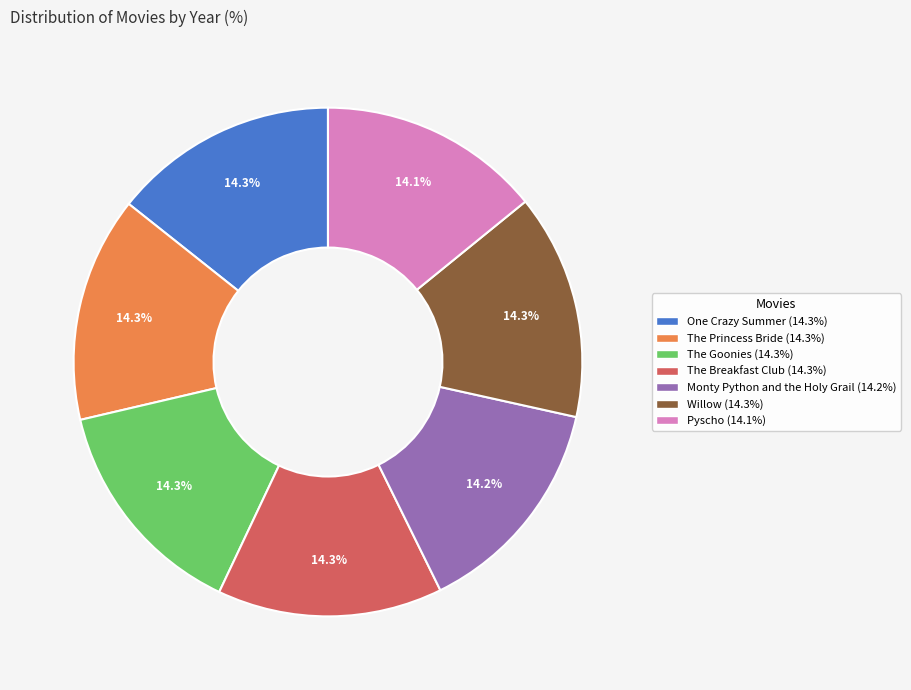

To the nearest percent, what is the combined percentage of Willow and Monty Python and the Holy Grail?

29%